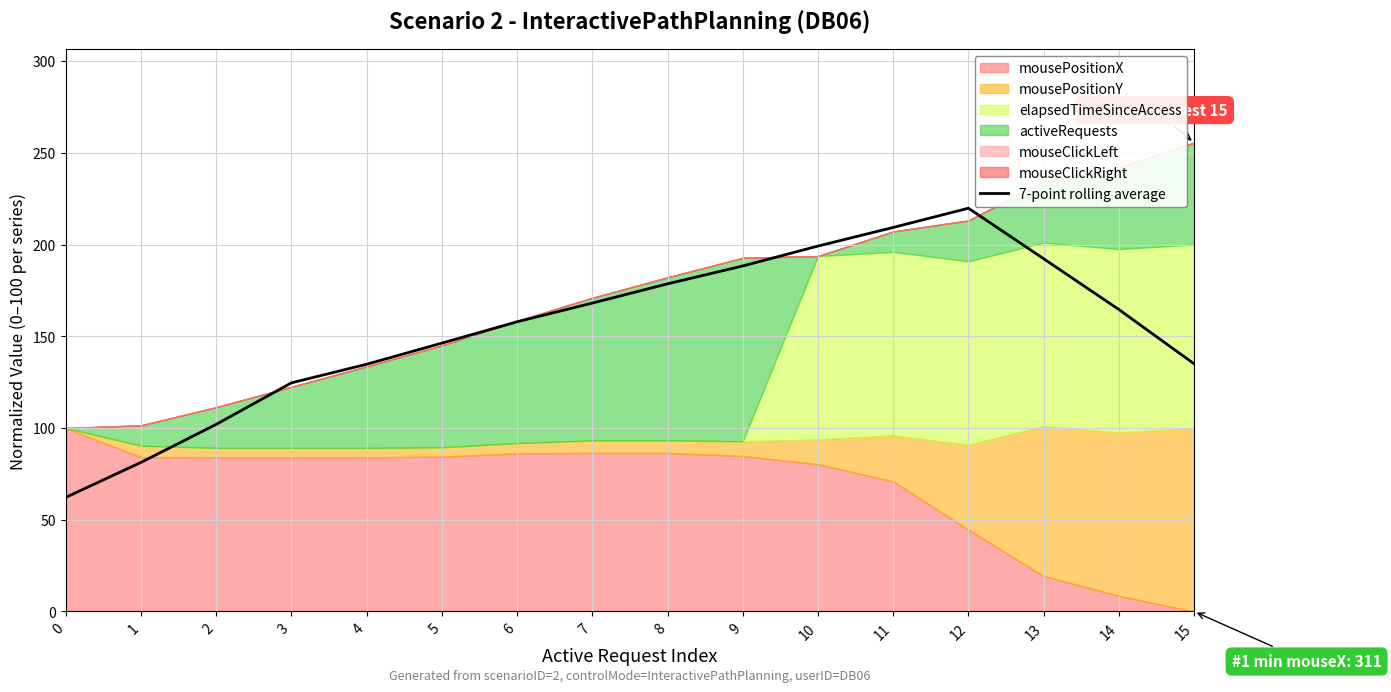

Which category has the highest value across all series?

12